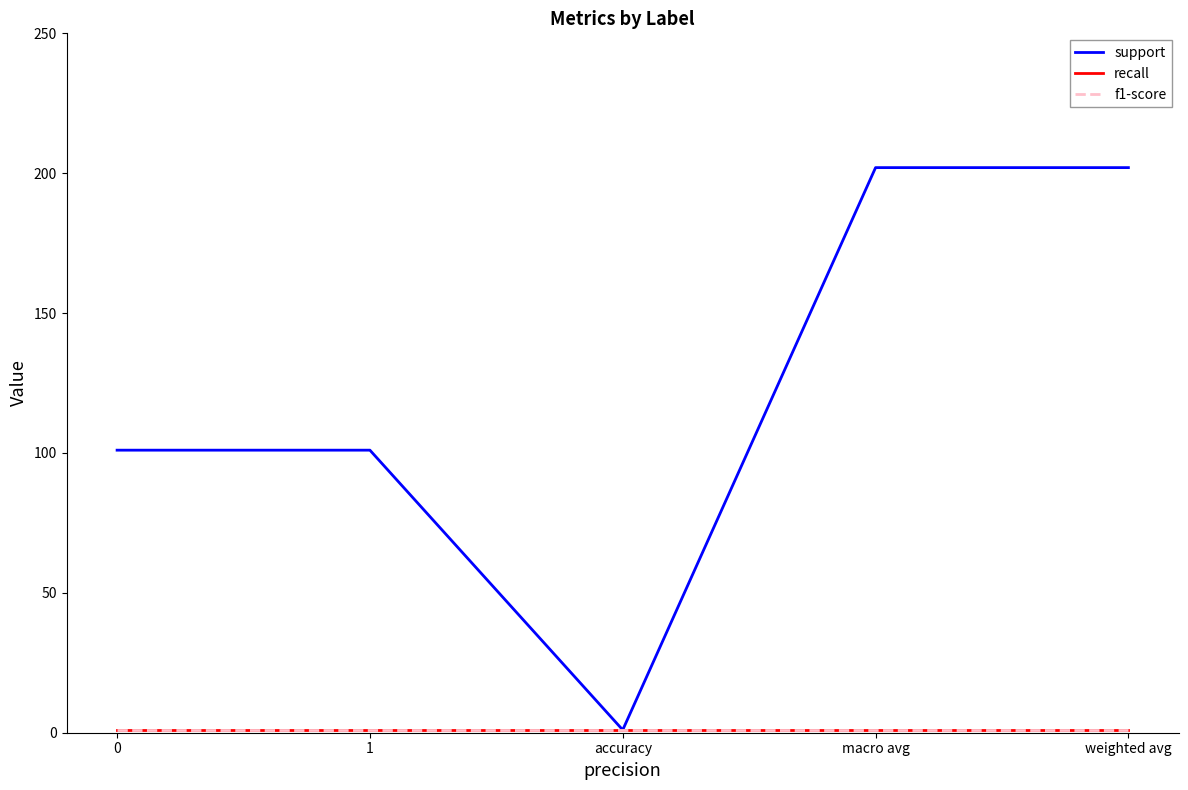

Is the value of f1-score at 1 greater than the value of support at 1?

No